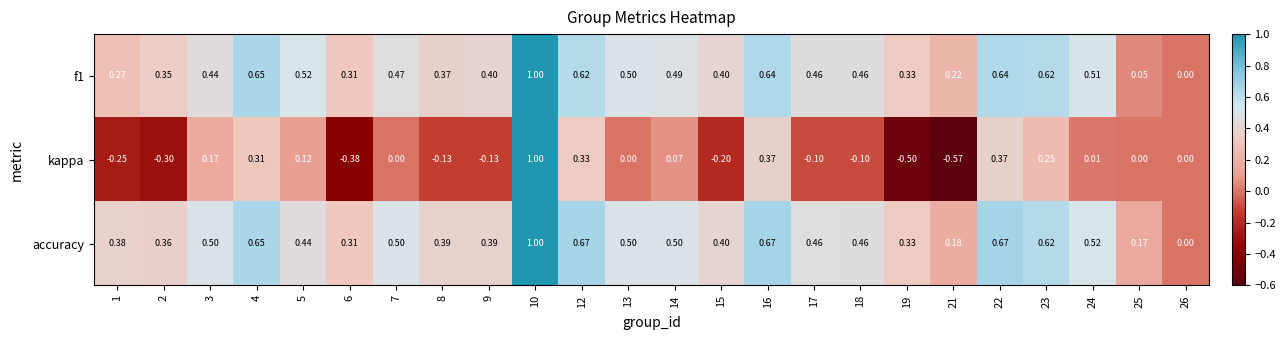

Which series has the largest total across all categories?

accuracy